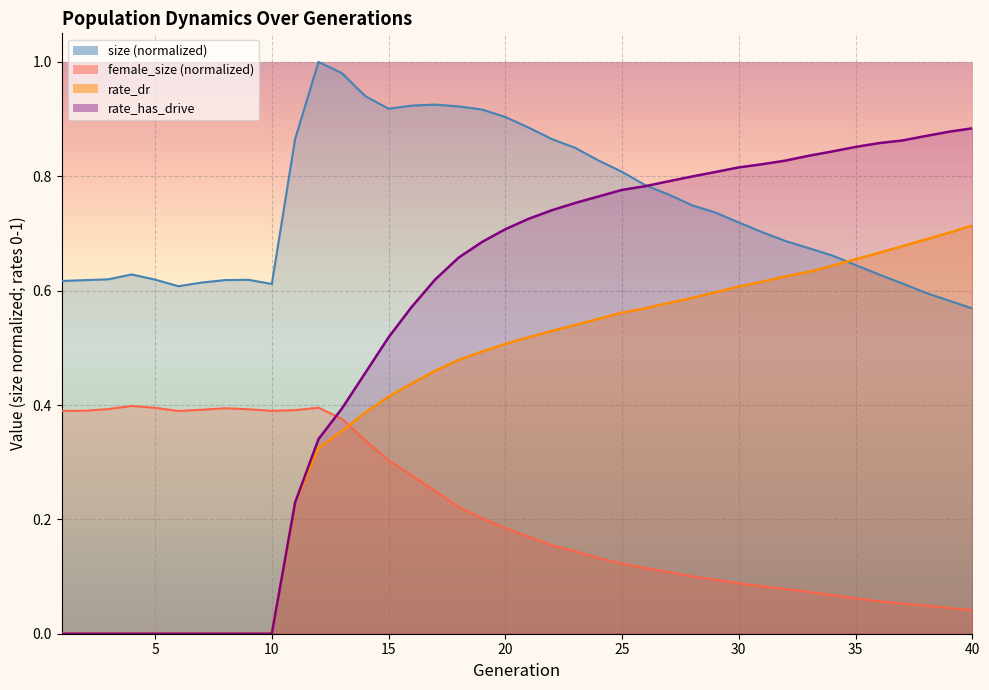

Which has a higher value, 33 or 6?

33